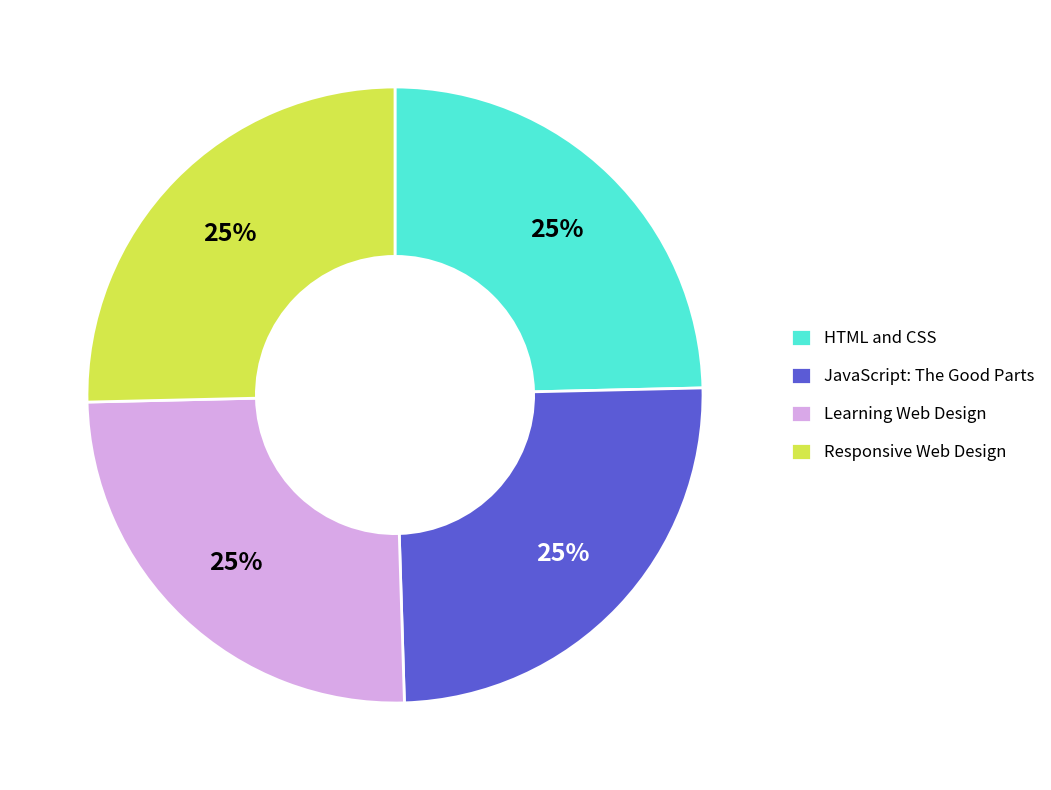

Is it true that JavaScript: The Good Parts is 11% of the pie?

False